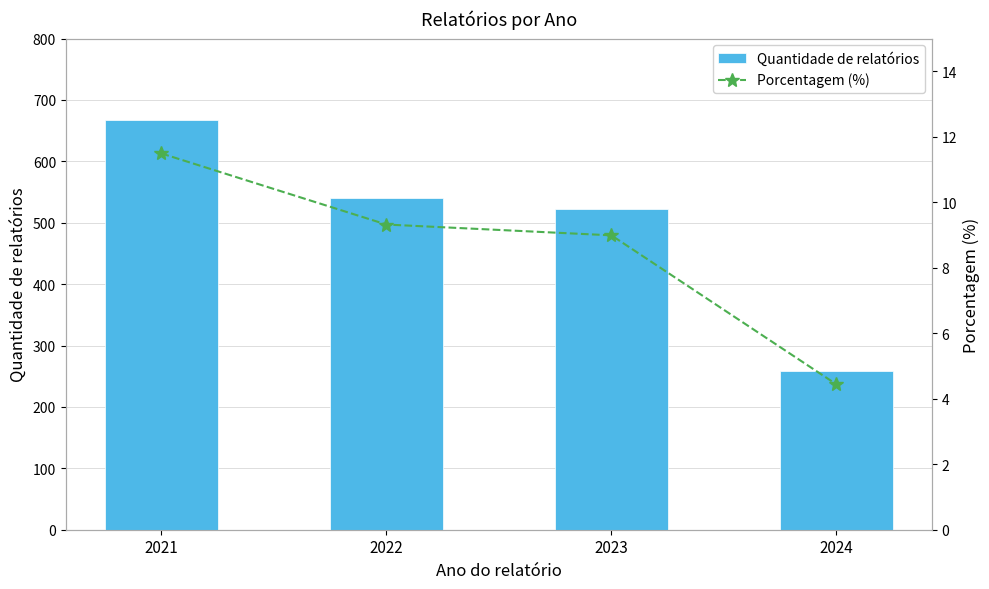

How many data points in Quantidade de relatórios are less than 541?

2